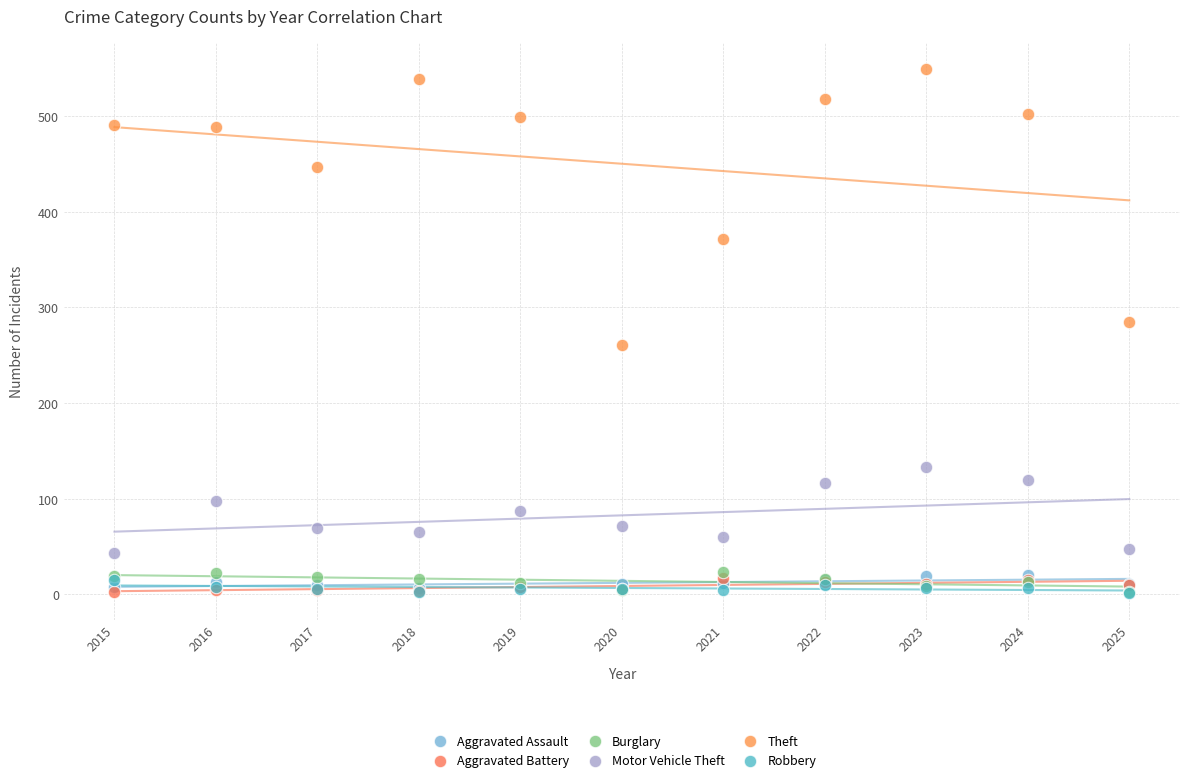

In the Theft series, what Y value is closest to 405?

371